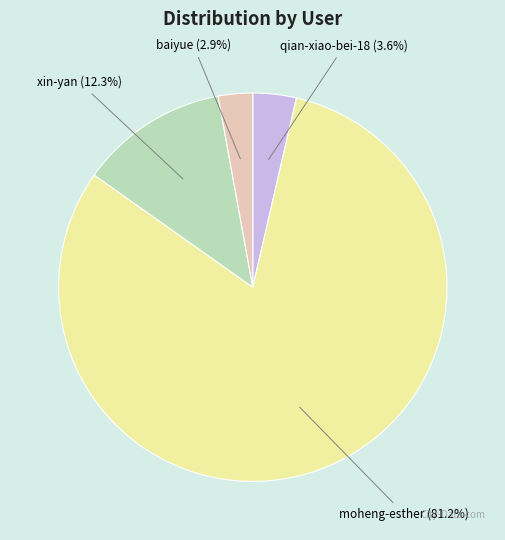

The xin-yan slice represents 20% of the pie. True or false?

False